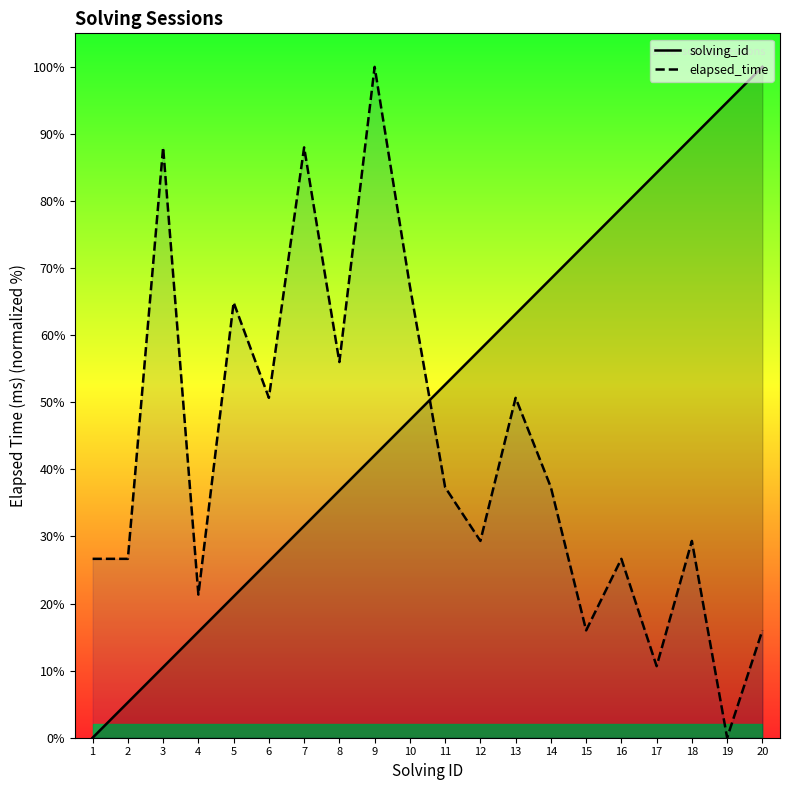

The value of solving_id at 16 is 78.9. True or false?

True